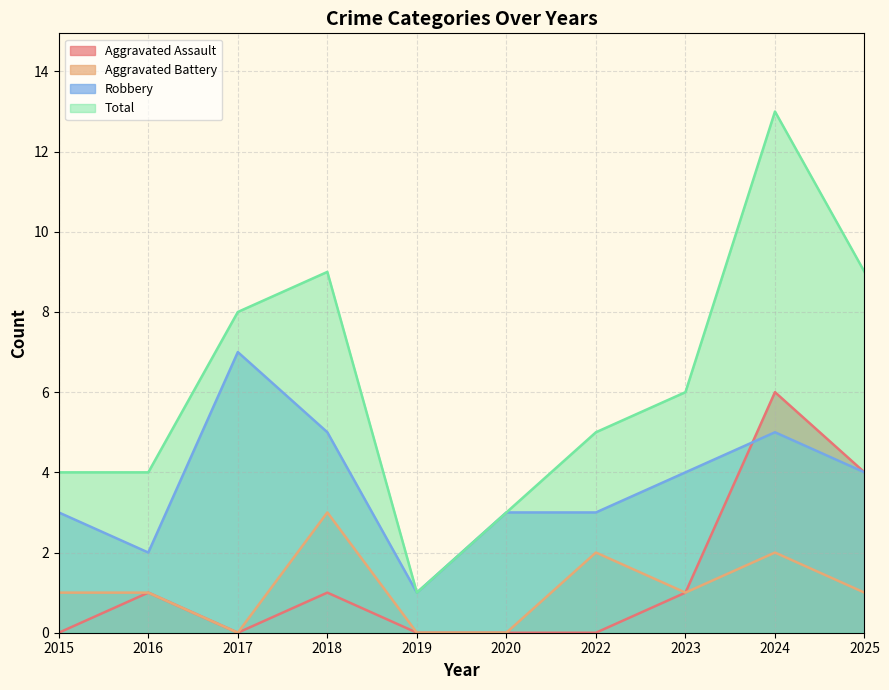

Is the value of Aggravated Assault at 2022 greater than the value of Total at 2022?

No